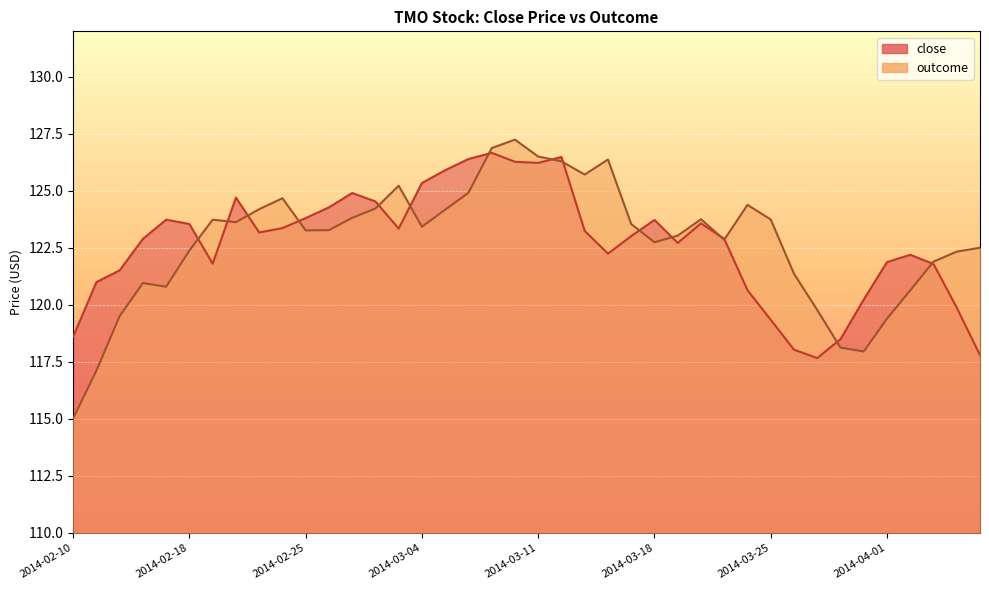

At which category is the sum across all series the highest?

2014-03-07